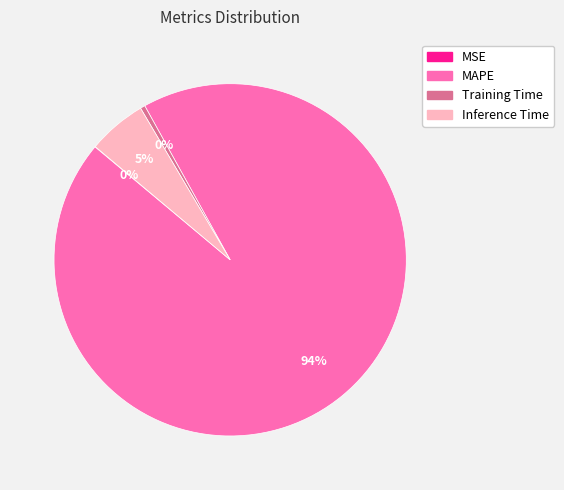

Which category has the biggest portion of the pie?

MAPE